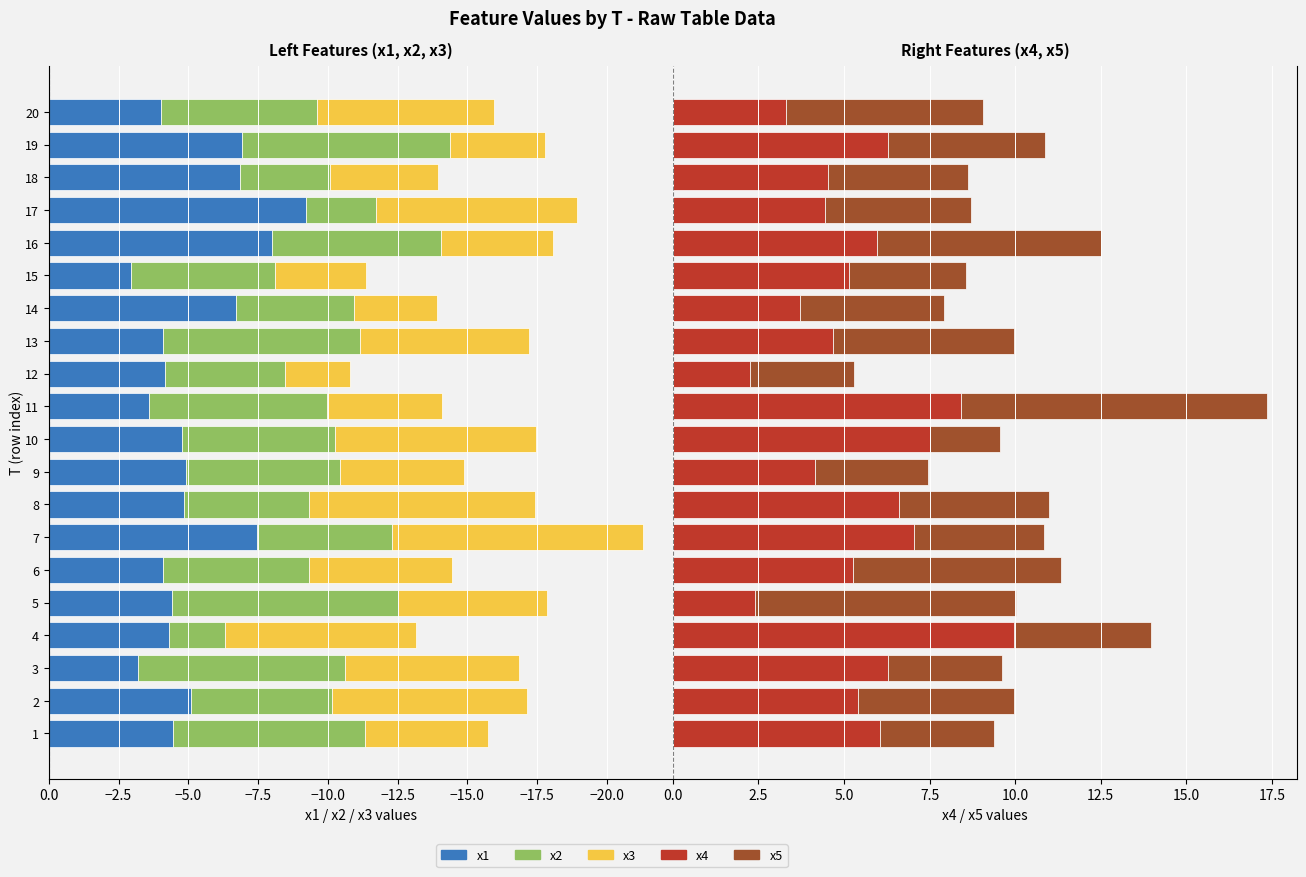

What are all the series names shown in the legend?

x1, x2, x3, x4, x5